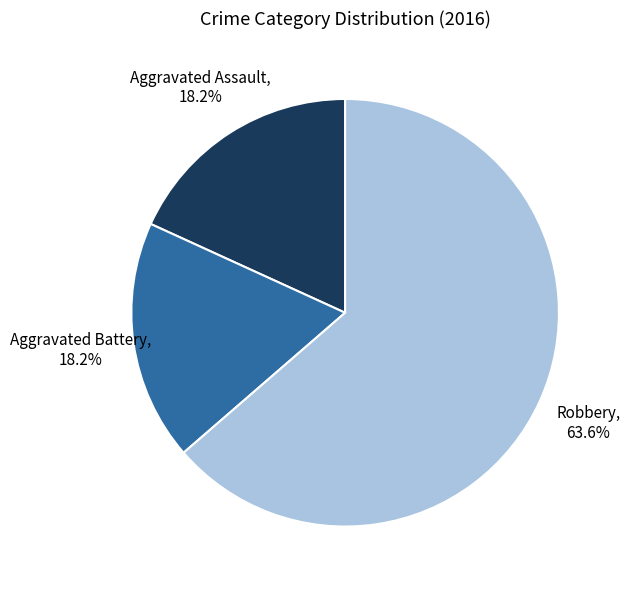

Which category has the biggest portion of the pie?

Robbery